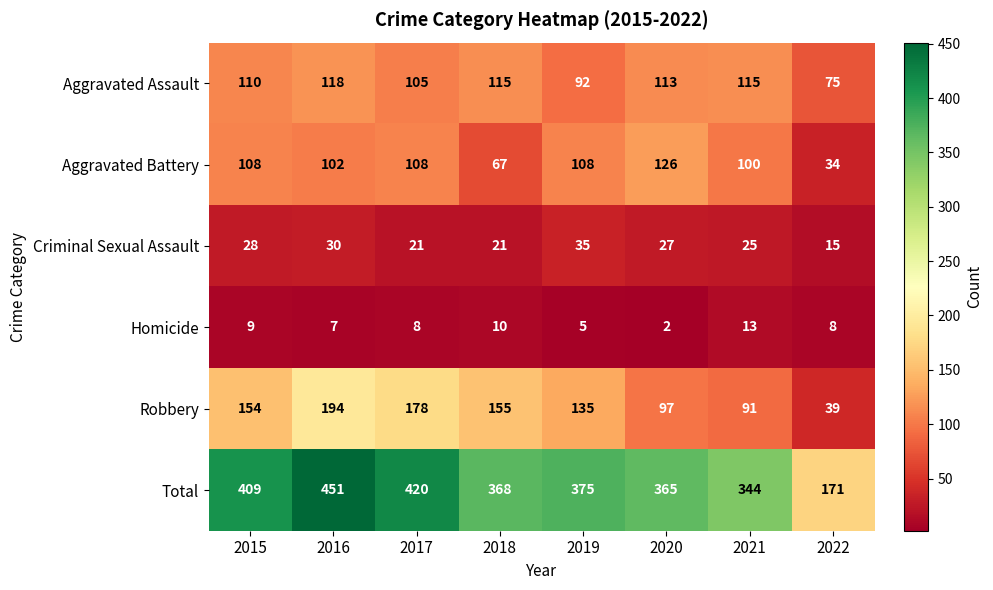

Which series has the largest total across all categories?

Total